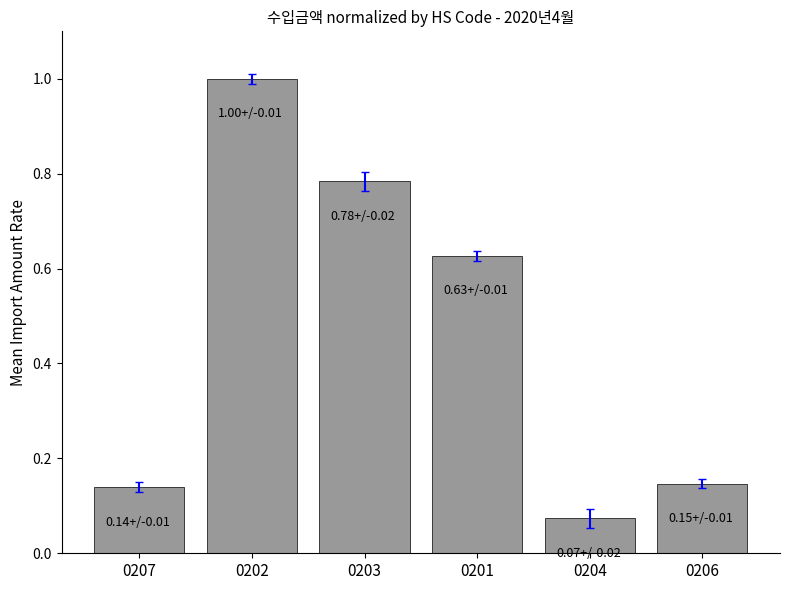

Are the bars grouped side by side (vs. stacked)?

No